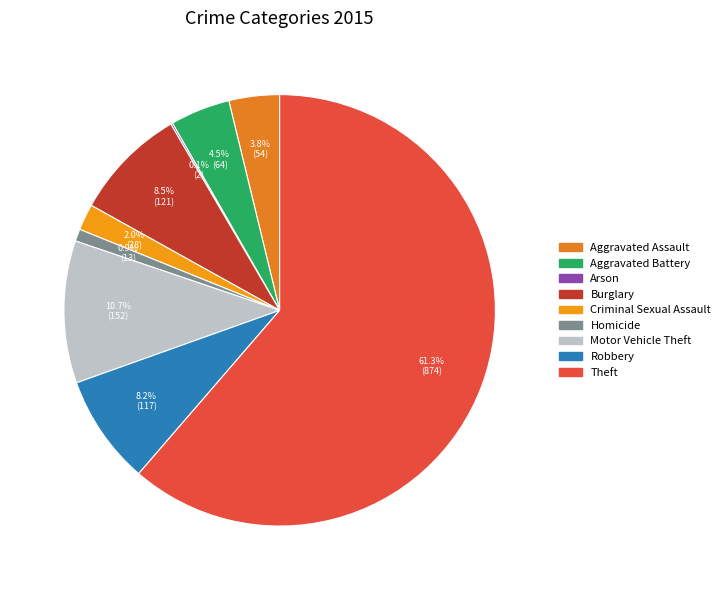

What is the largest slice in the pie chart?

Theft